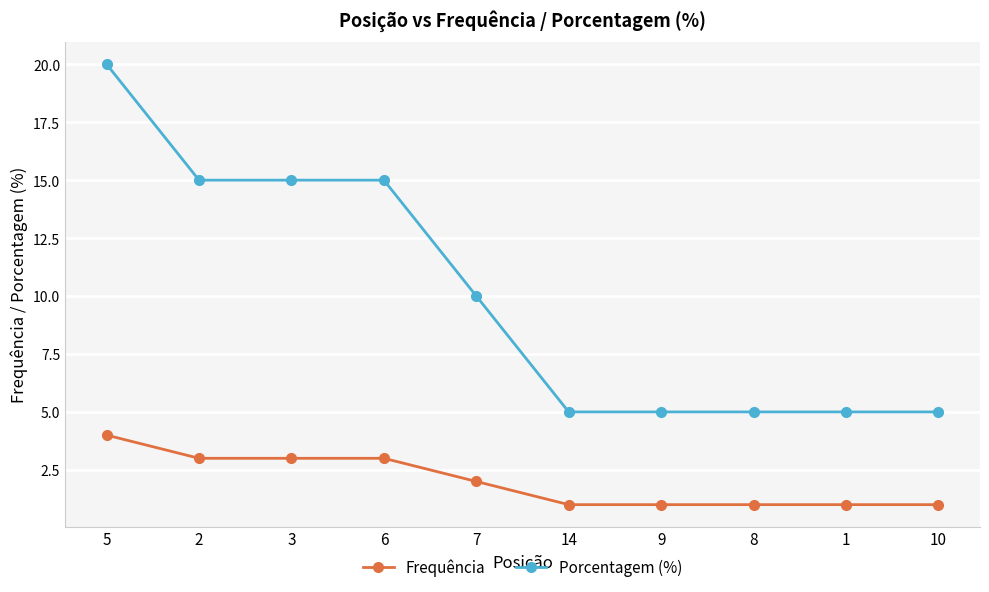

At which label does Frequência reach its peak?

5